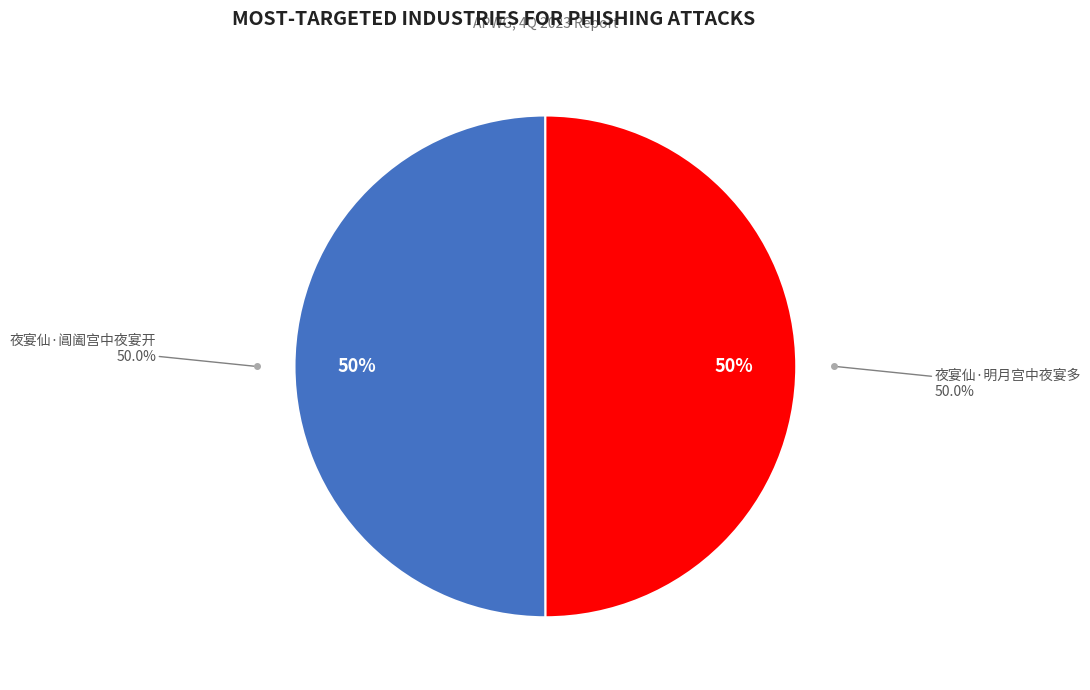

Which category has the biggest portion of the pie?

夜宴仙·阊阖宫中夜宴开